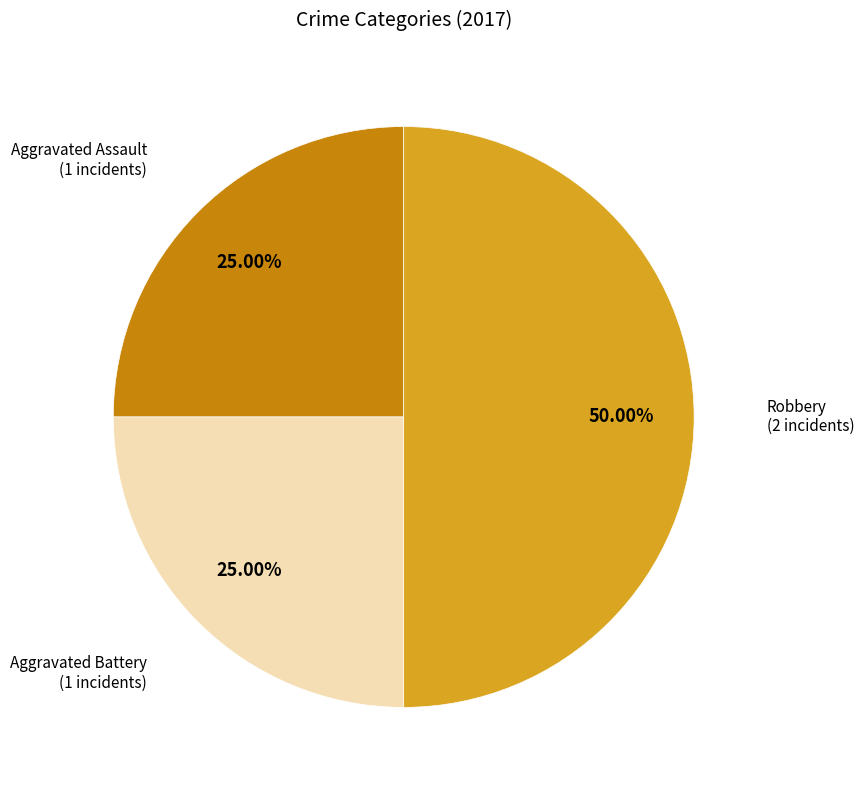

What is the ratio of the value at Aggravated Battery to the value at Aggravated Assault?

1.0